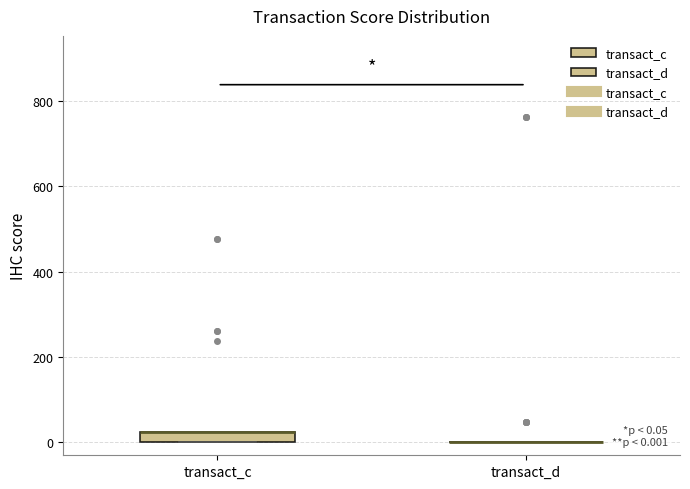

Comparing the boxes themselves (not the whiskers), which one is the tallest?

transact_c